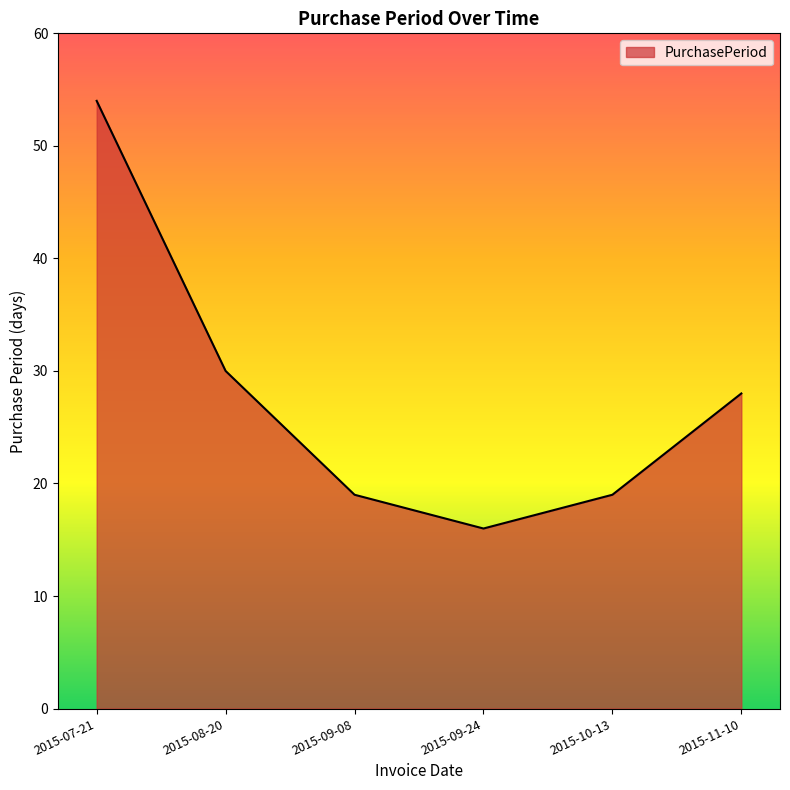

What is the difference between the second highest and second lowest values?

11